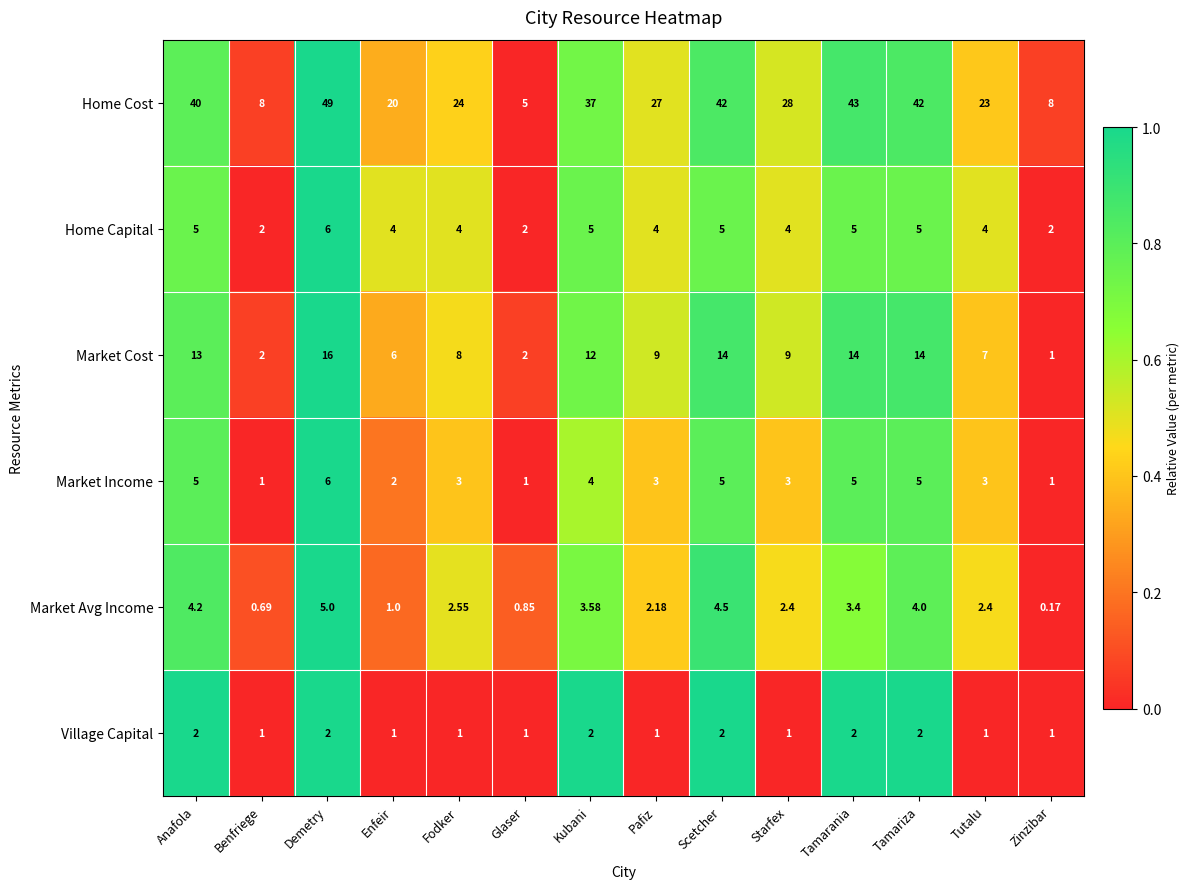

At which label does Home Capital first exceed 4?

Anafola